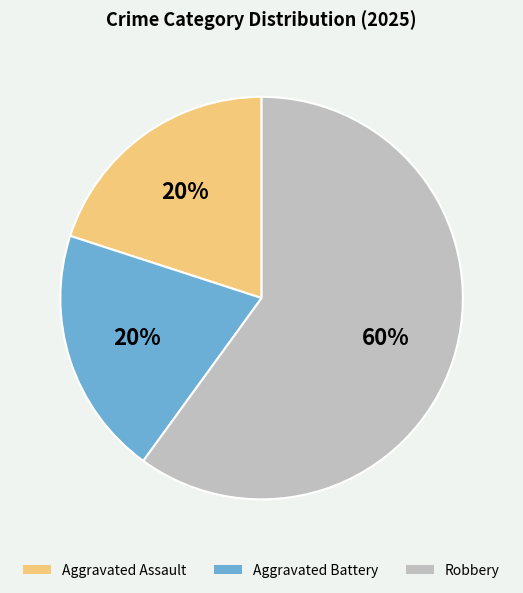

To the nearest percent, what is the combined percentage of Aggravated Battery and Robbery?

80%